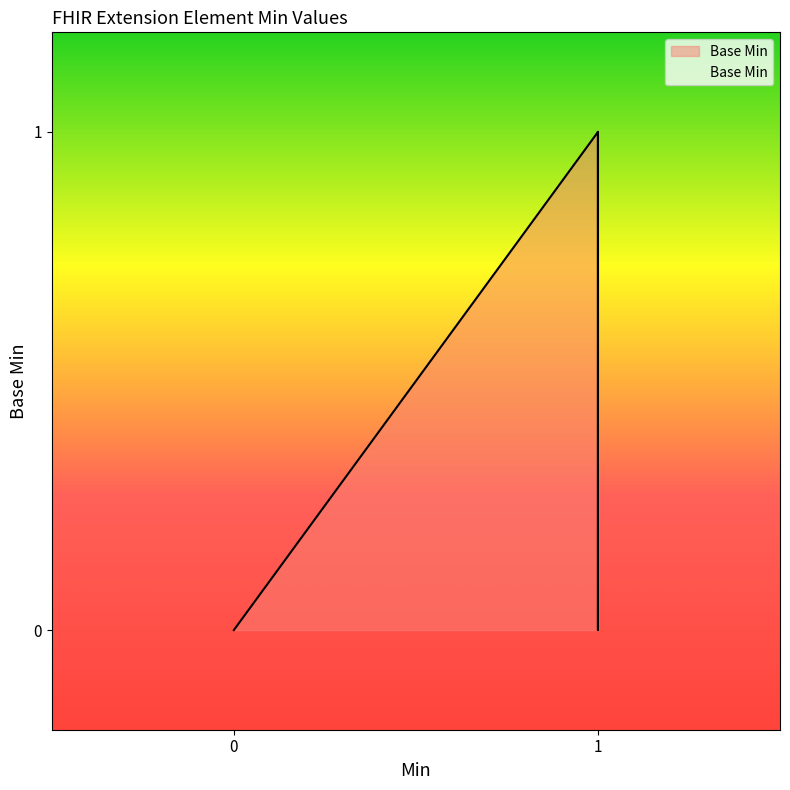

Reading right to left, transcribe all the data shown in this chart.

1	0	1	0	0	0